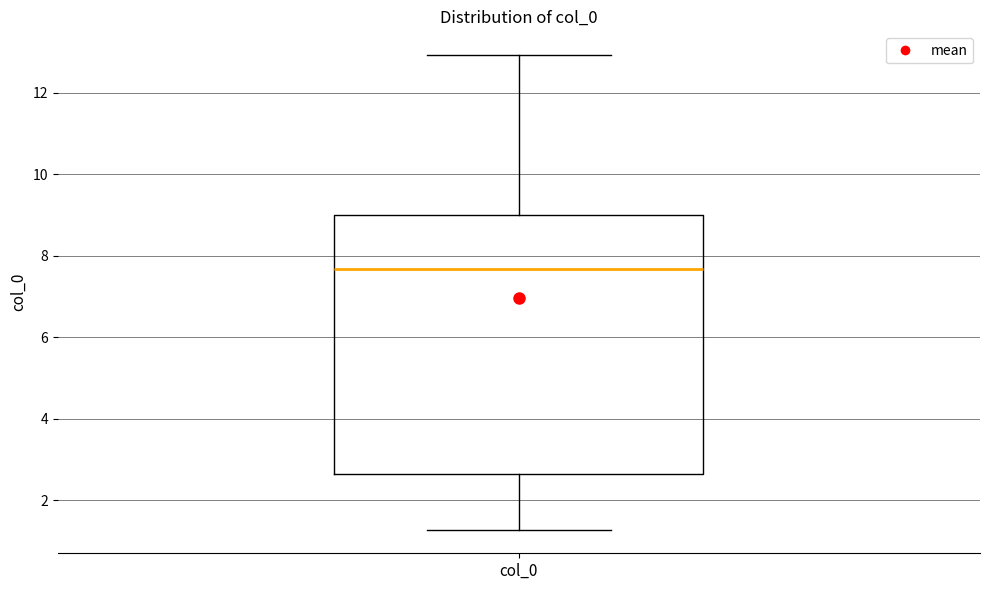

Where does the lower whisker of the box for col_0 end on the y-axis? The values are not printed on the chart, so give them approximately, as read against the axis.

1.2